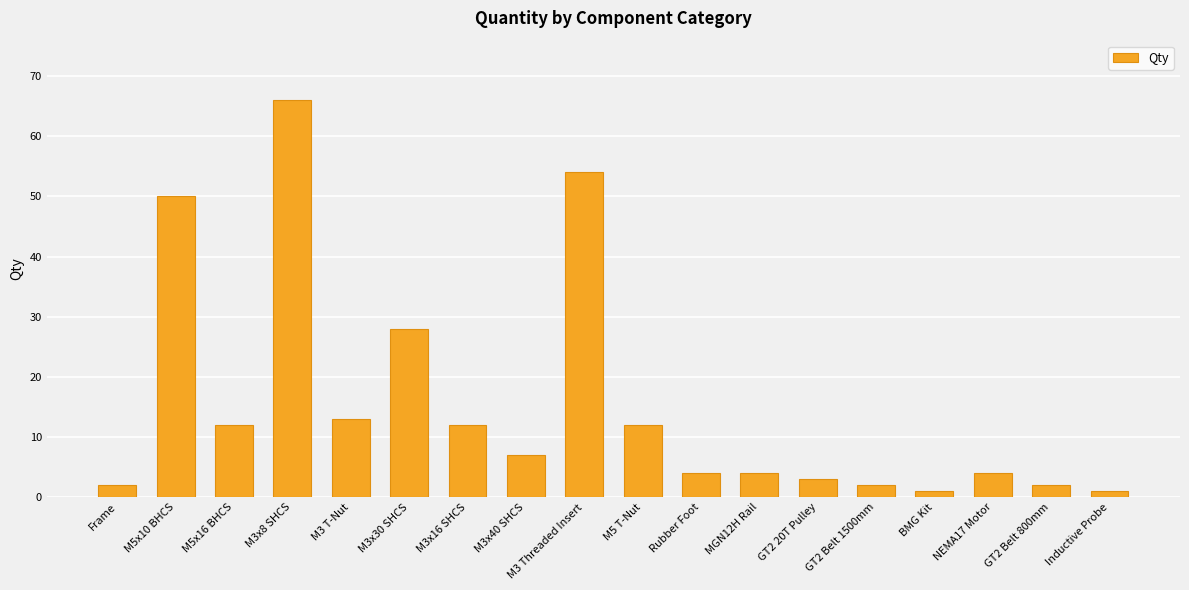

At which category does the chart reach its peak across all series?

M3x8 SHCS